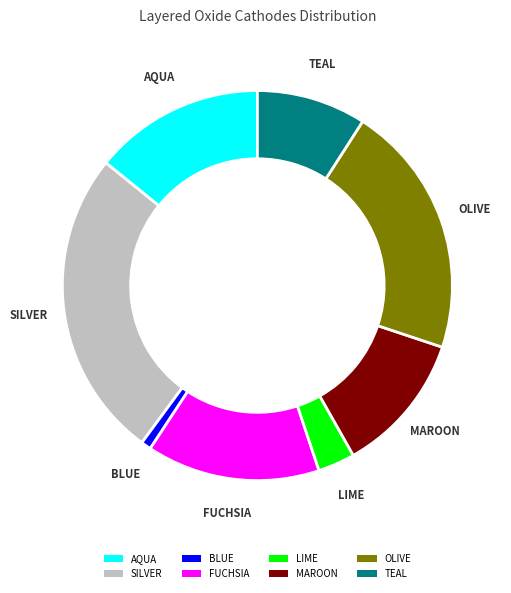

What is the smallest slice in the pie chart?

BLUE